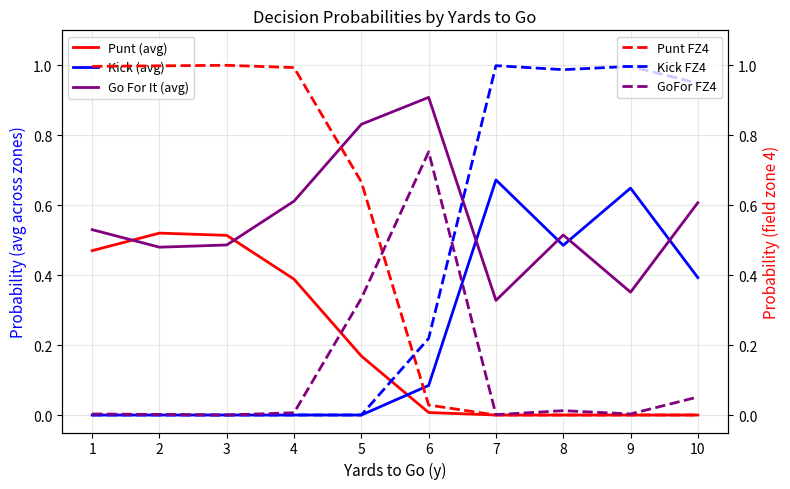

Reading left to right, transcribe all the data shown in this chart.

Punt (avg): 1=0.5	2=0.5	3=0.5	4=0.4	5=0.2	6=0.0	7=0.0	8=0.0	9=0.0	10=0.0
Kick (avg): 1=0.0	2=0.0	3=0.0	4=0.0	5=0.0	6=0.1	7=0.7	8=0.5	9=0.6	10=0.4
Go For It (avg): 1=0.5	2=0.5	3=0.5	4=0.6	5=0.8	6=0.9	7=0.3	8=0.5	9=0.4	10=0.6
Punt FZ4: 1=1.0	2=1.0	3=1.0	4=1.0	5=0.7	6=0.0	7=0.0	8=0.0	9=0.0	10=0.0
Kick FZ4: 1=0.0	2=0.0	3=0.0	4=0.0	5=0.0	6=0.2	7=1.0	8=1.0	9=1.0	10=0.9
GoFor FZ4: 1=0.0	2=0.0	3=0.0	4=0.0	5=0.3	6=0.8	7=0.0	8=0.0	9=0.0	10=0.1